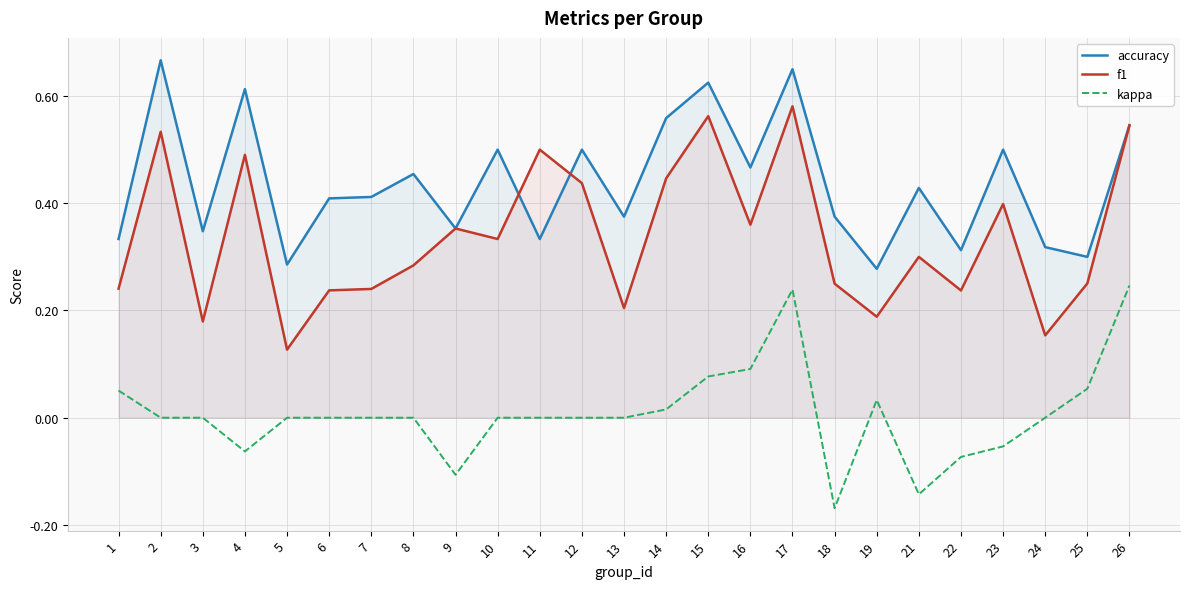

True or false: kappa has a value of -0.1 at 4.

False